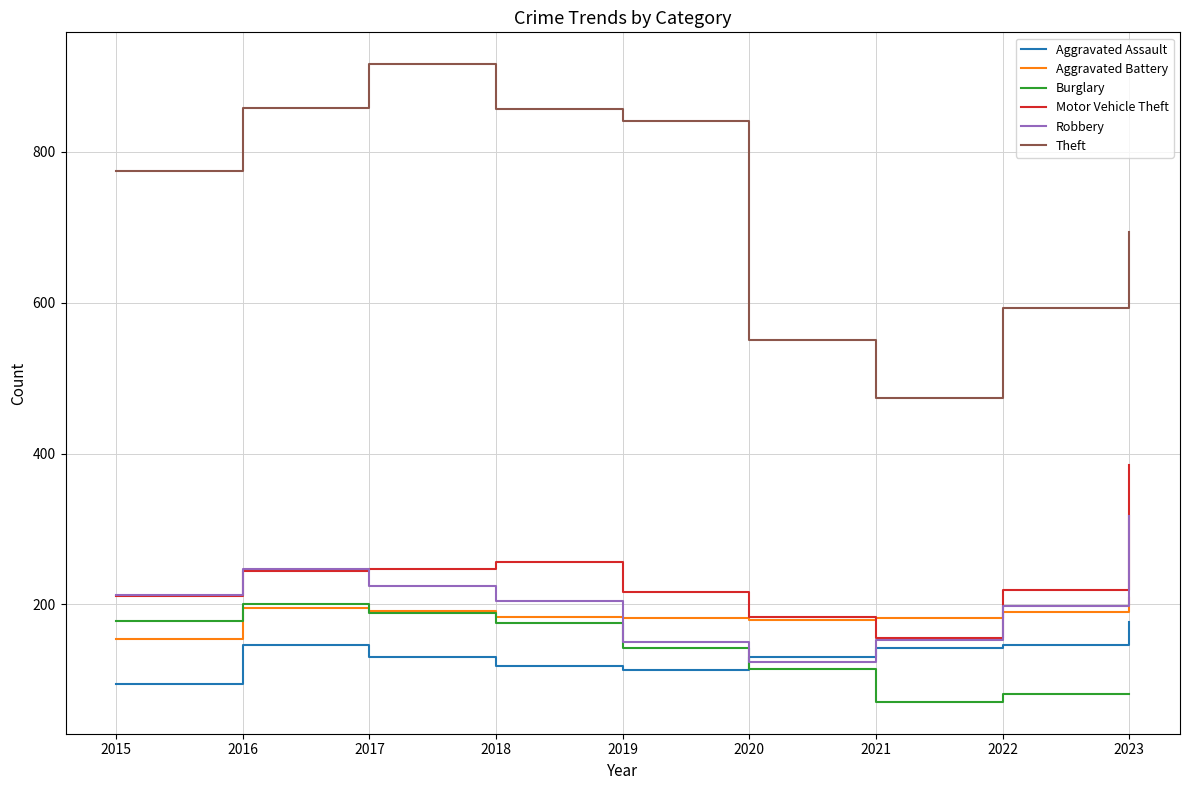

What is the difference between the Aggravated Battery values at 2015 and 2023?

55